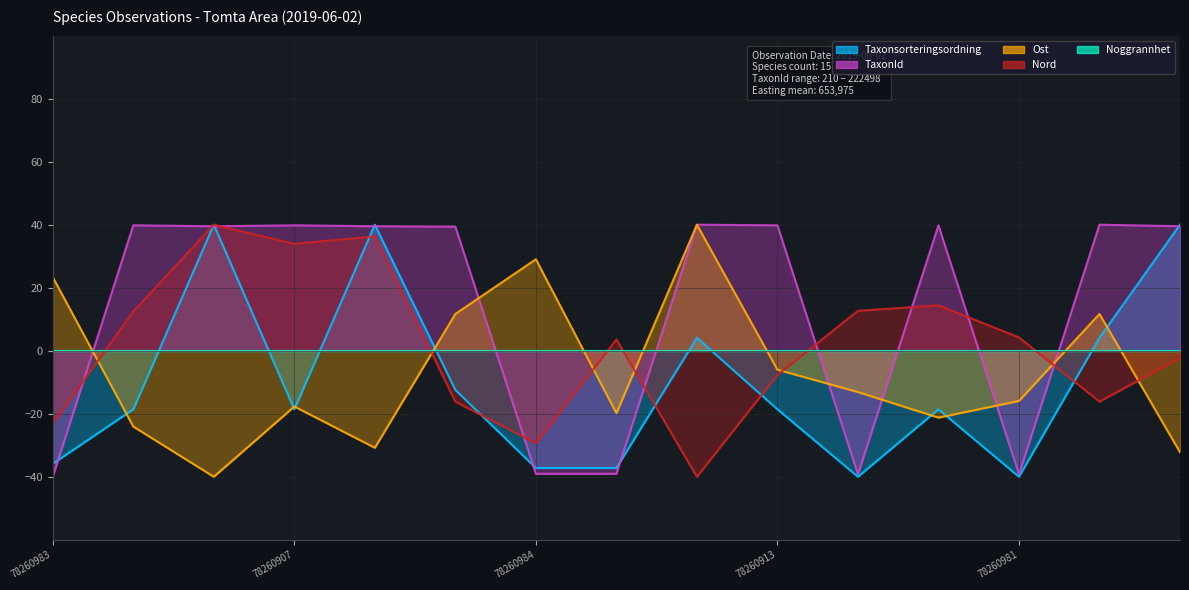

Where is Ost nearest to the value 0?

78260913